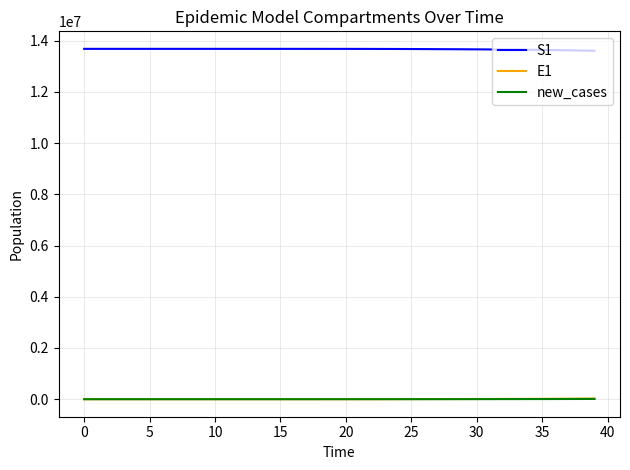

True or false: new_cases and S1 cross at least once.

False